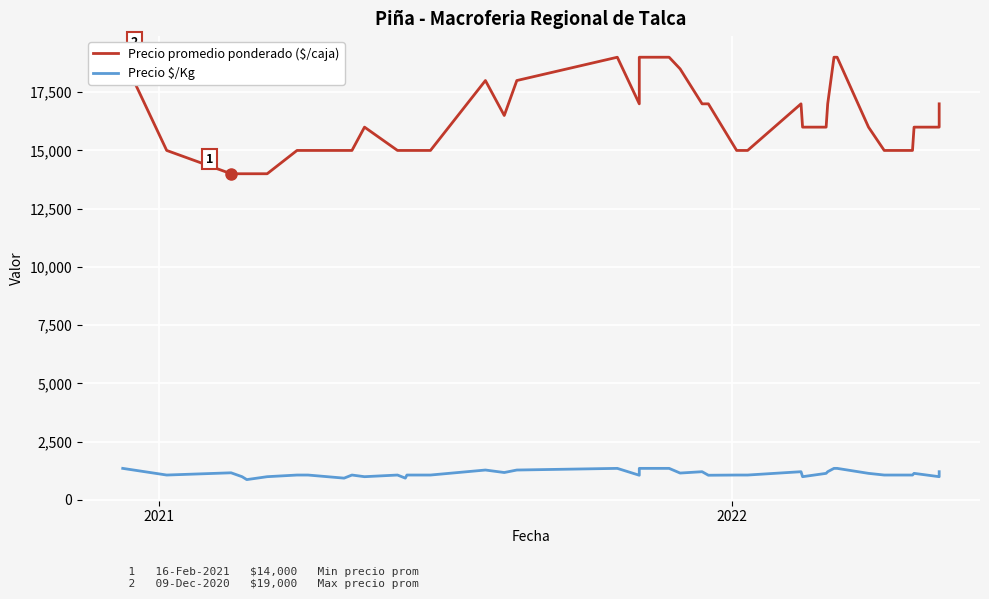

List the series in order of their peak value, highest first.

Precio promedio ponderado ($/caja), Precio $/Kg